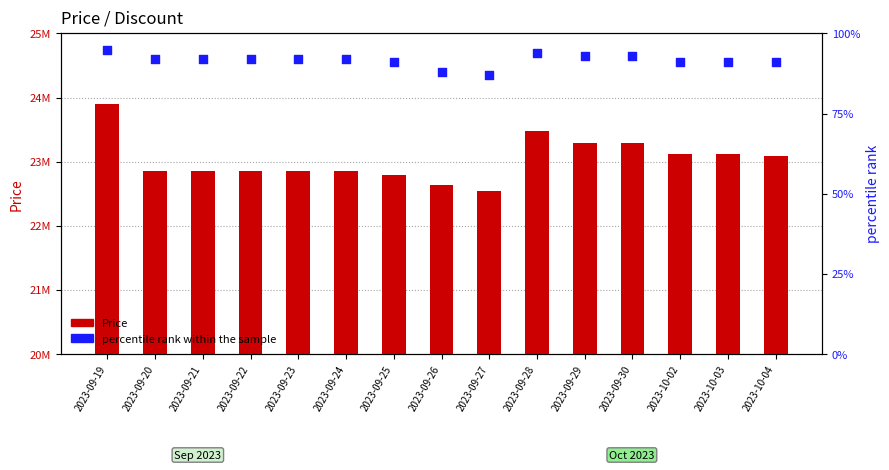

Which series reaches the maximum Y coordinate?

Price